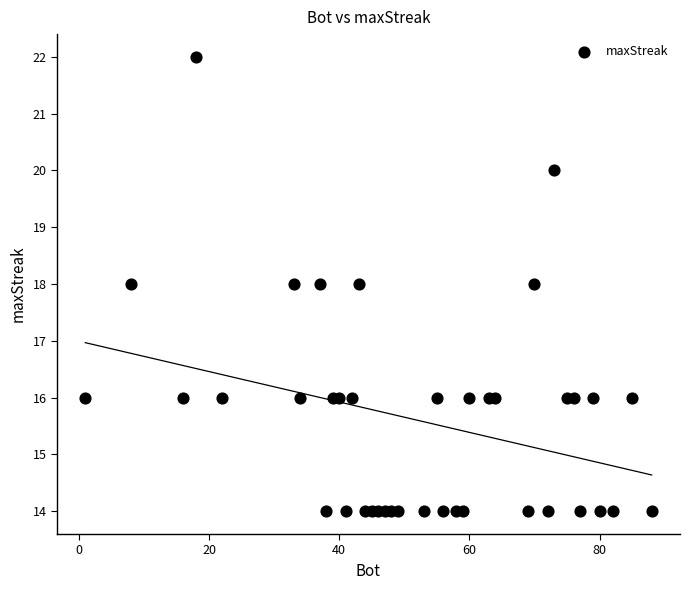

What is the range of Y values (max minus min)?

8